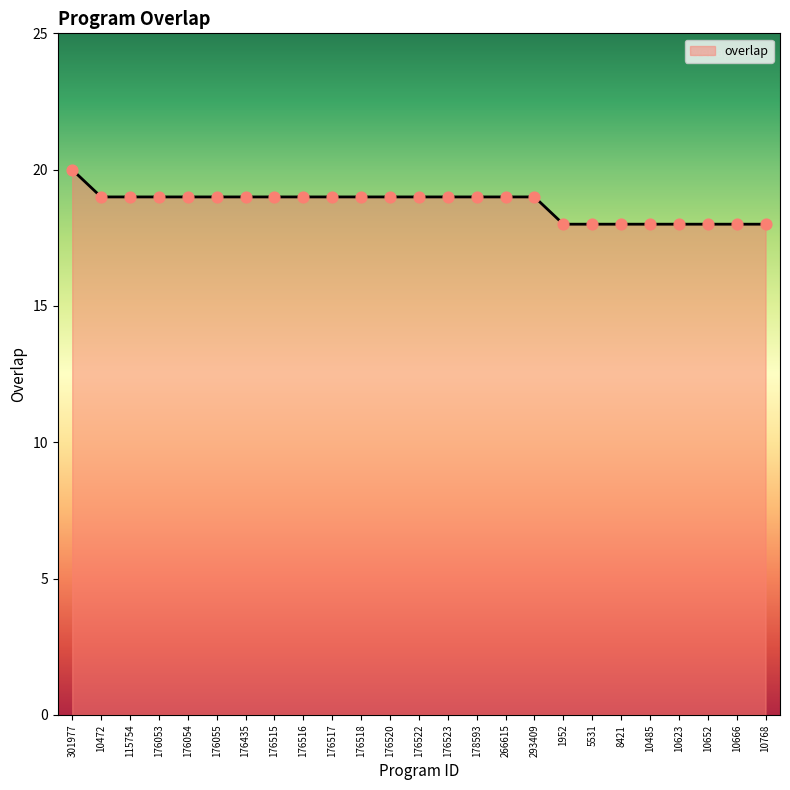

Between 301977 and 10652, which is larger?

301977